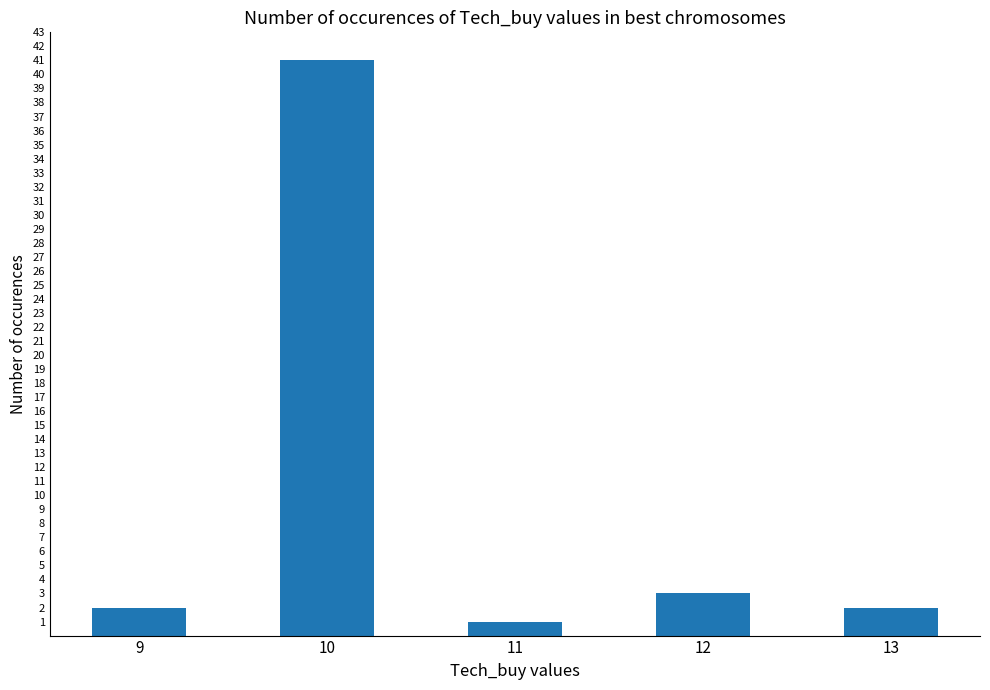

Is it true that the value at 10 is 24?

False